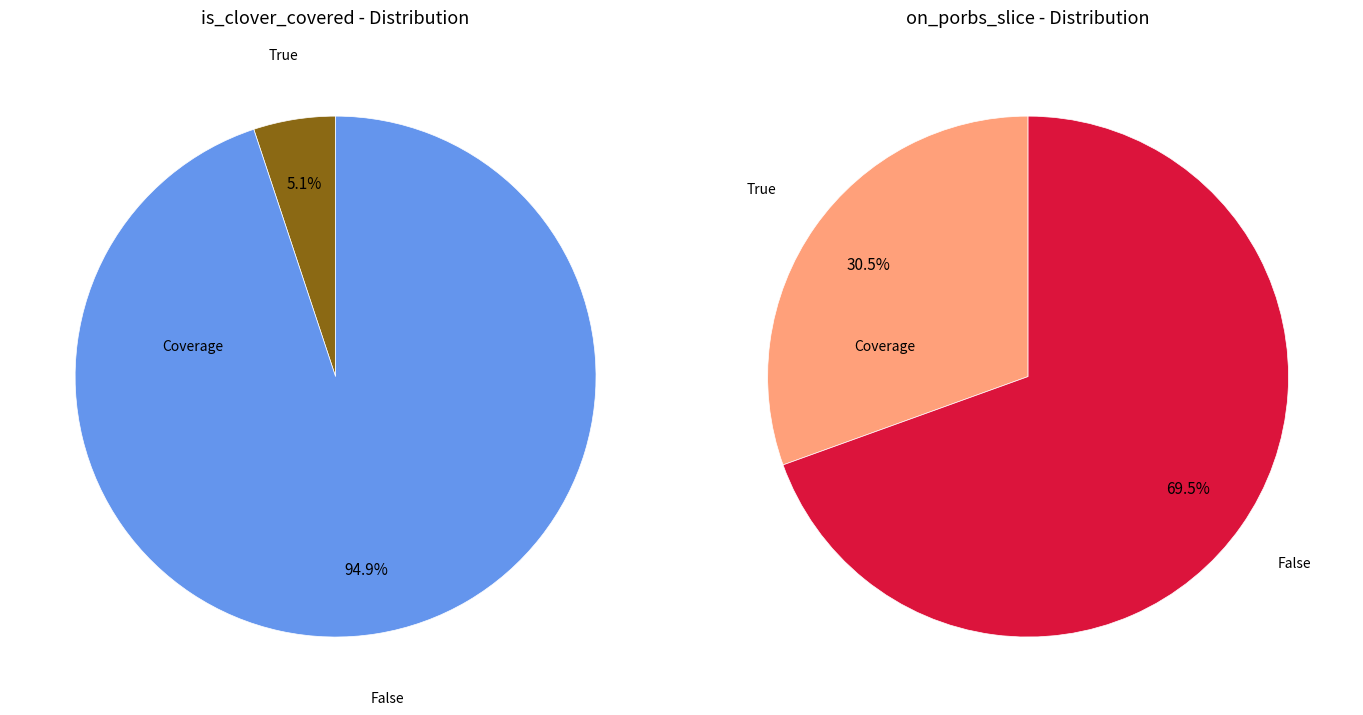

To the nearest percent, what percentage of the pie is True?

5%